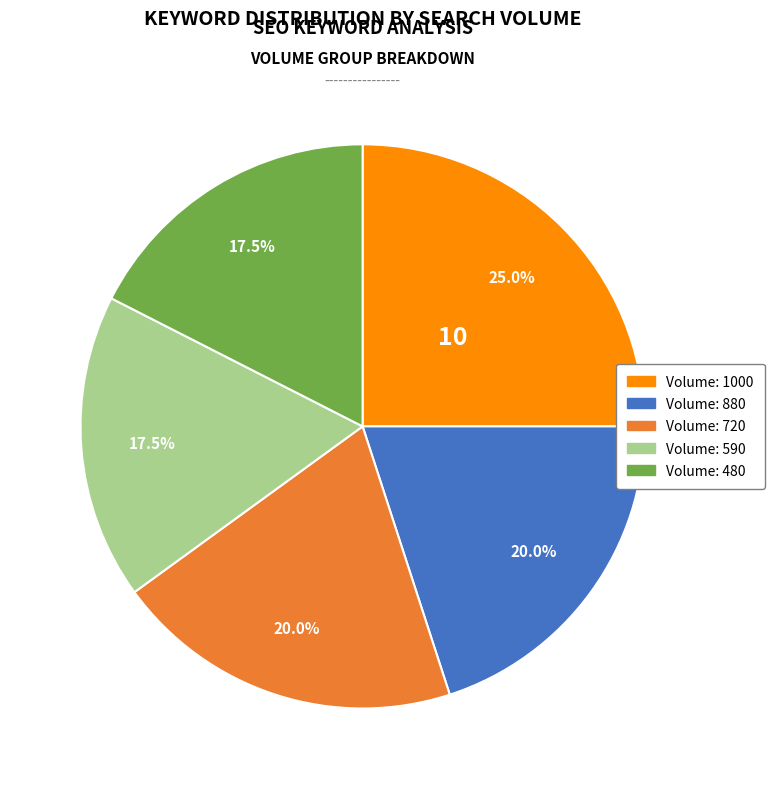

Do Volume: 720 and Volume: 880 together represent more than half of the pie?

No